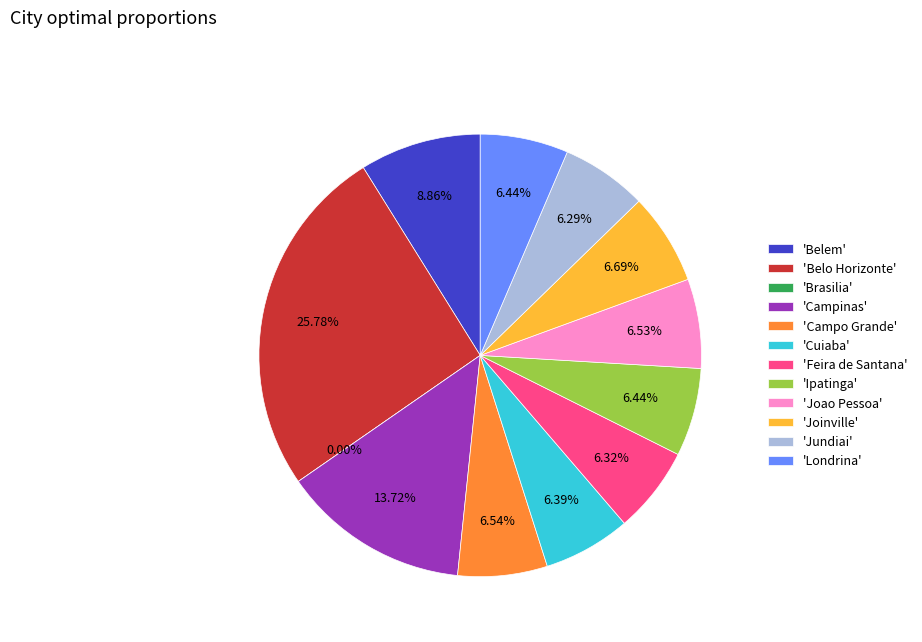

Count the number of slices in the pie.

12